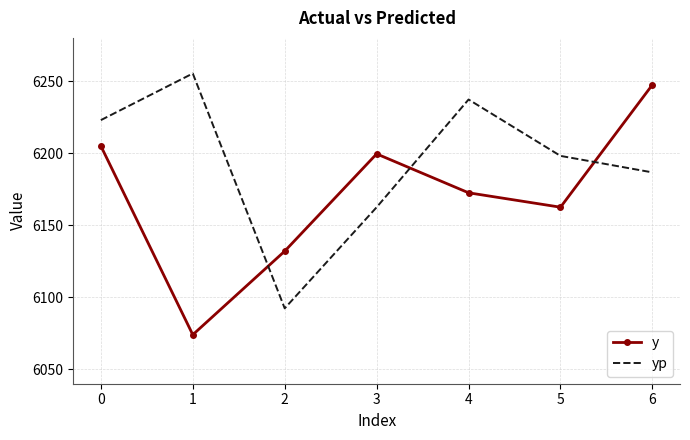

What is the difference between the highest and lowest values at 1?

181.3